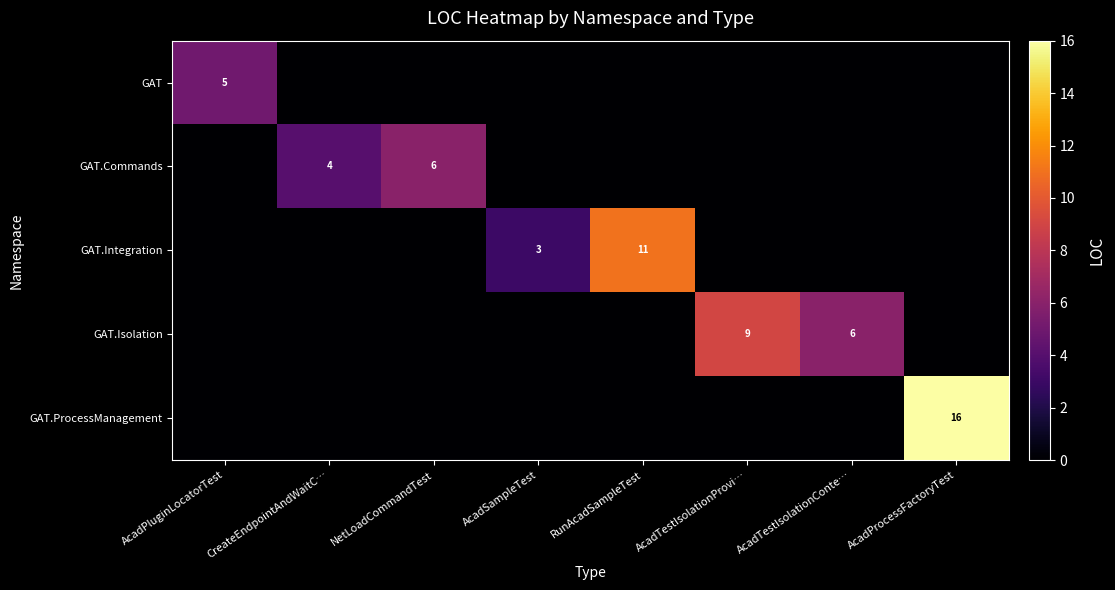

How many categories are shown in the chart?

8